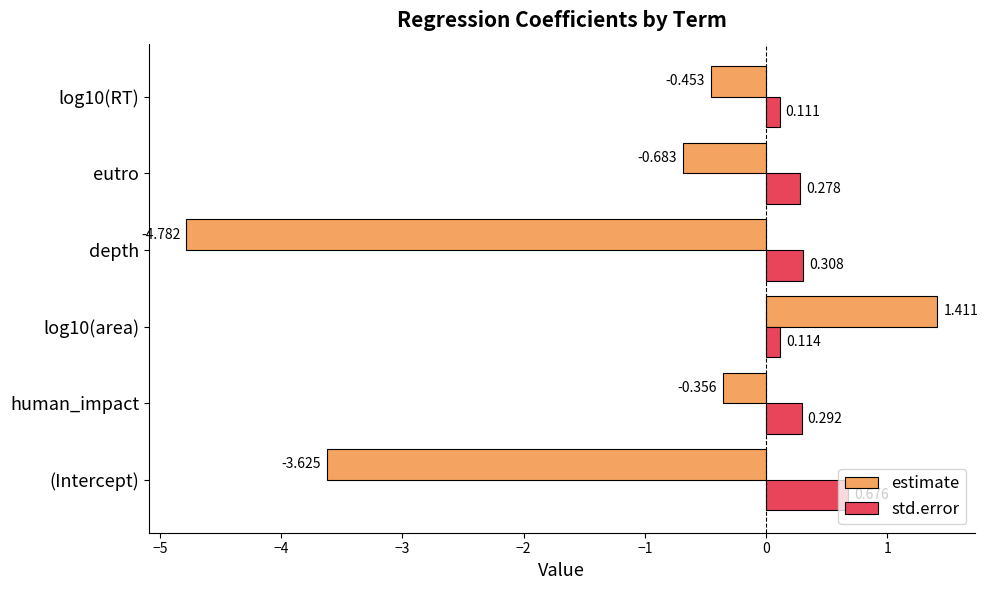

Which series has the largest total across all categories?

std.error